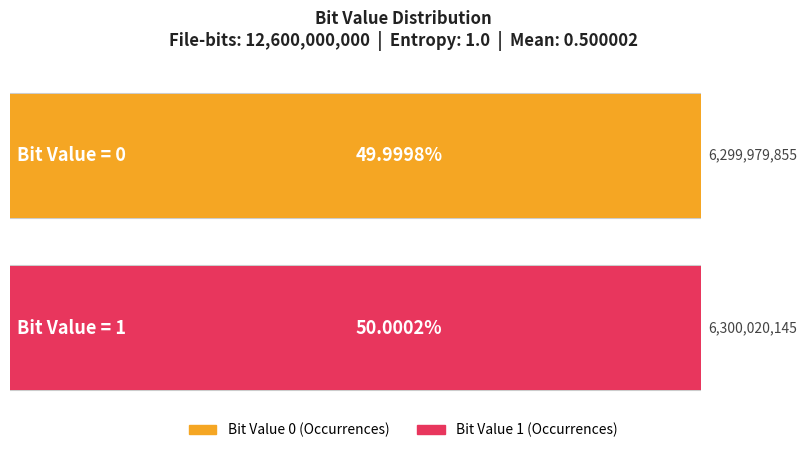

What is the value of the 1st bar from the left?

6299979855